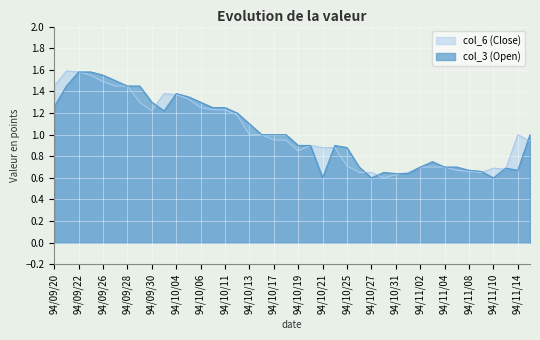

Rank the series by their average value, from highest to lowest.

col_6 (Close), col_3 (Open)